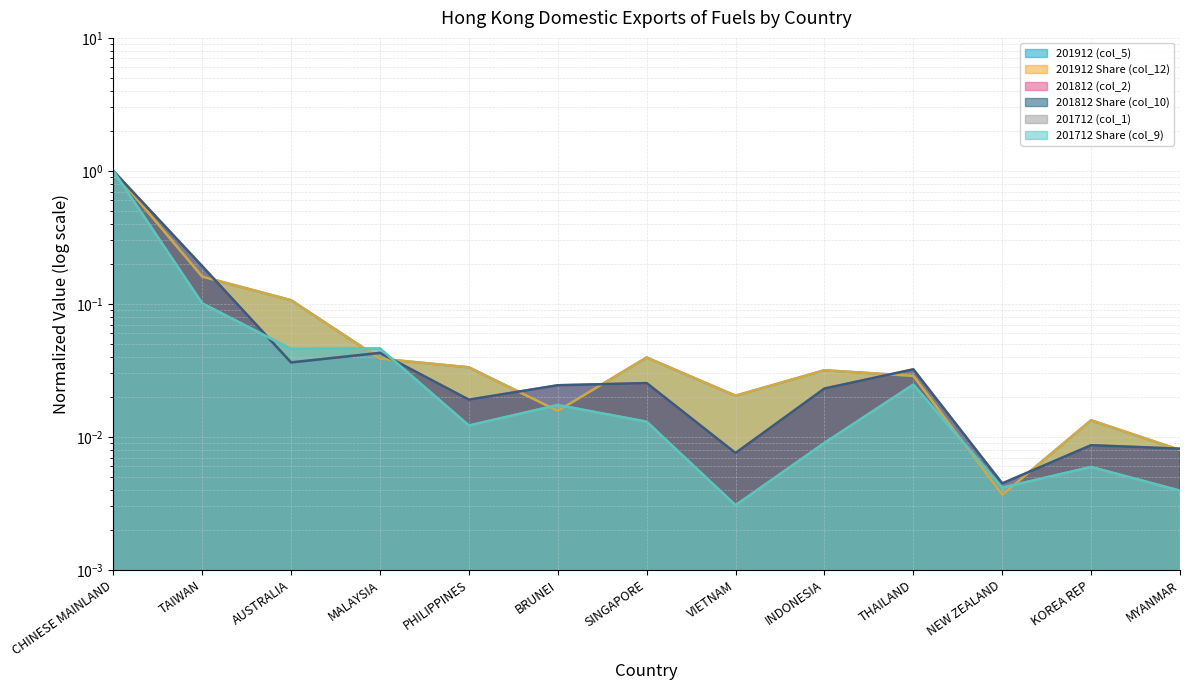

What is the sum of all 201912 Share (col_12) values?

1.5